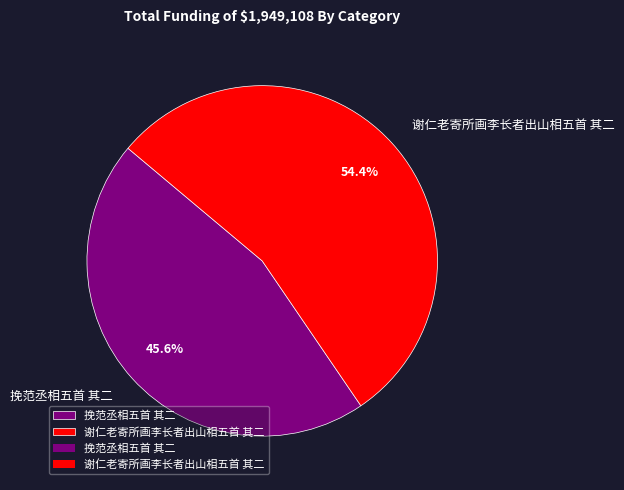

To the nearest percent, what is the average slice percentage?

50%